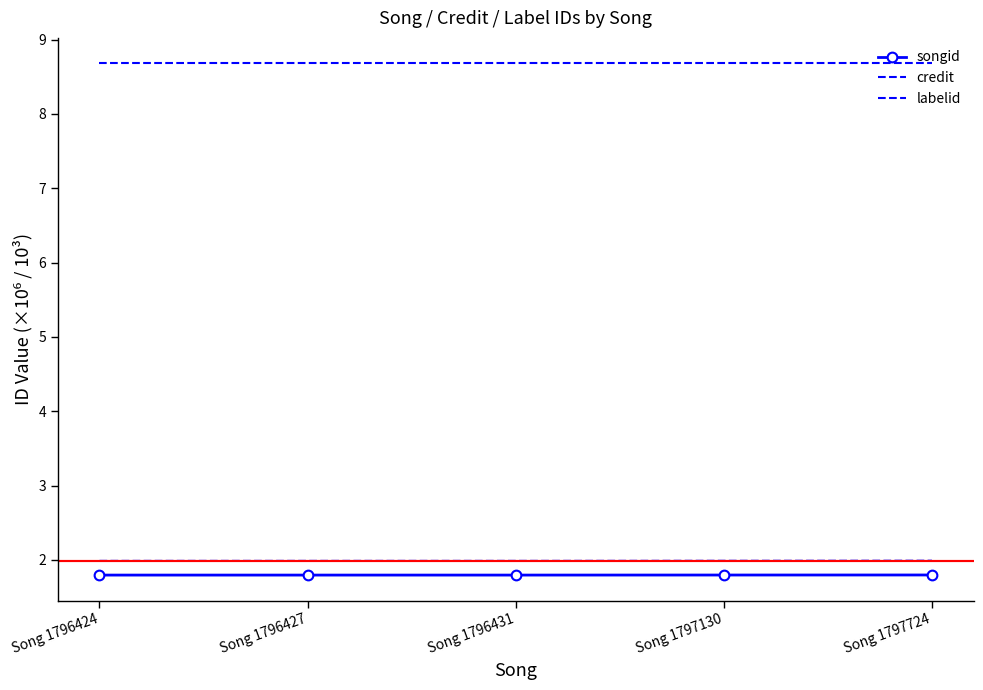

True or false: credit and songid intersect in this chart.

False